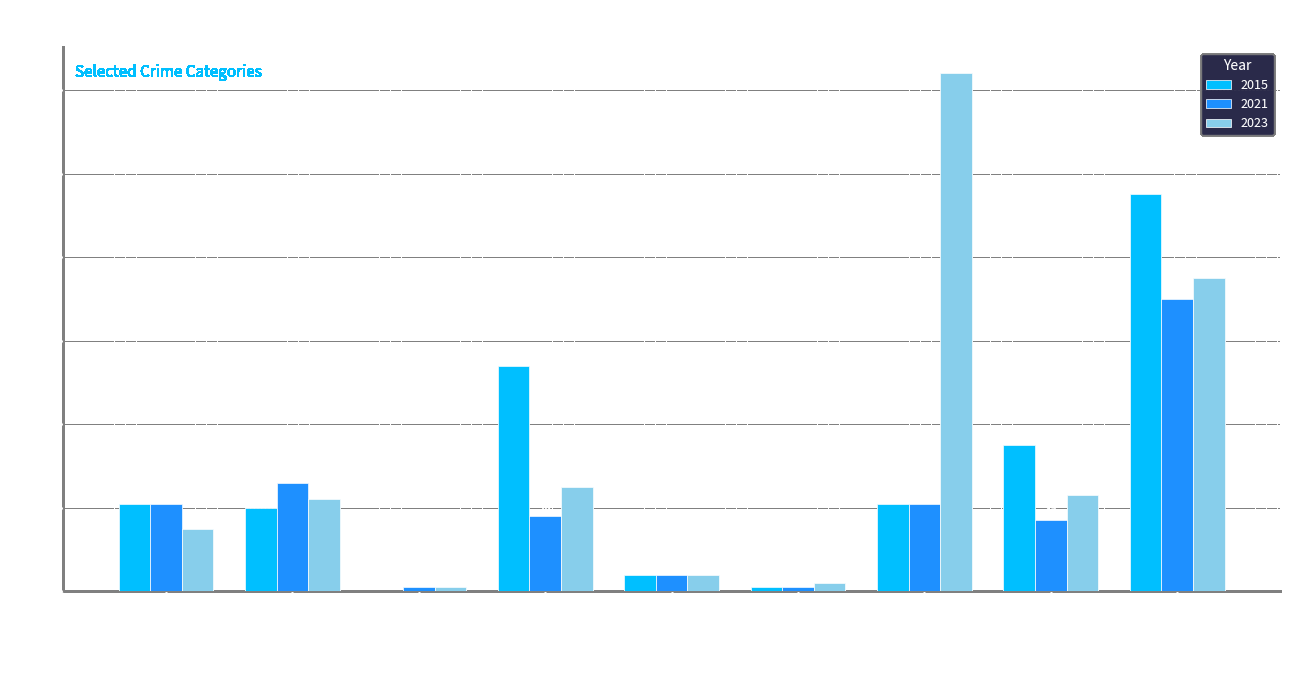

Which series has the widest spread of values?

2023